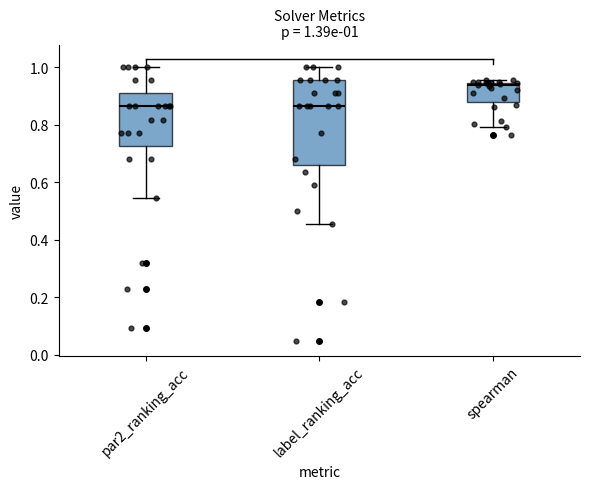

Which box's median line is the highest?

spearman